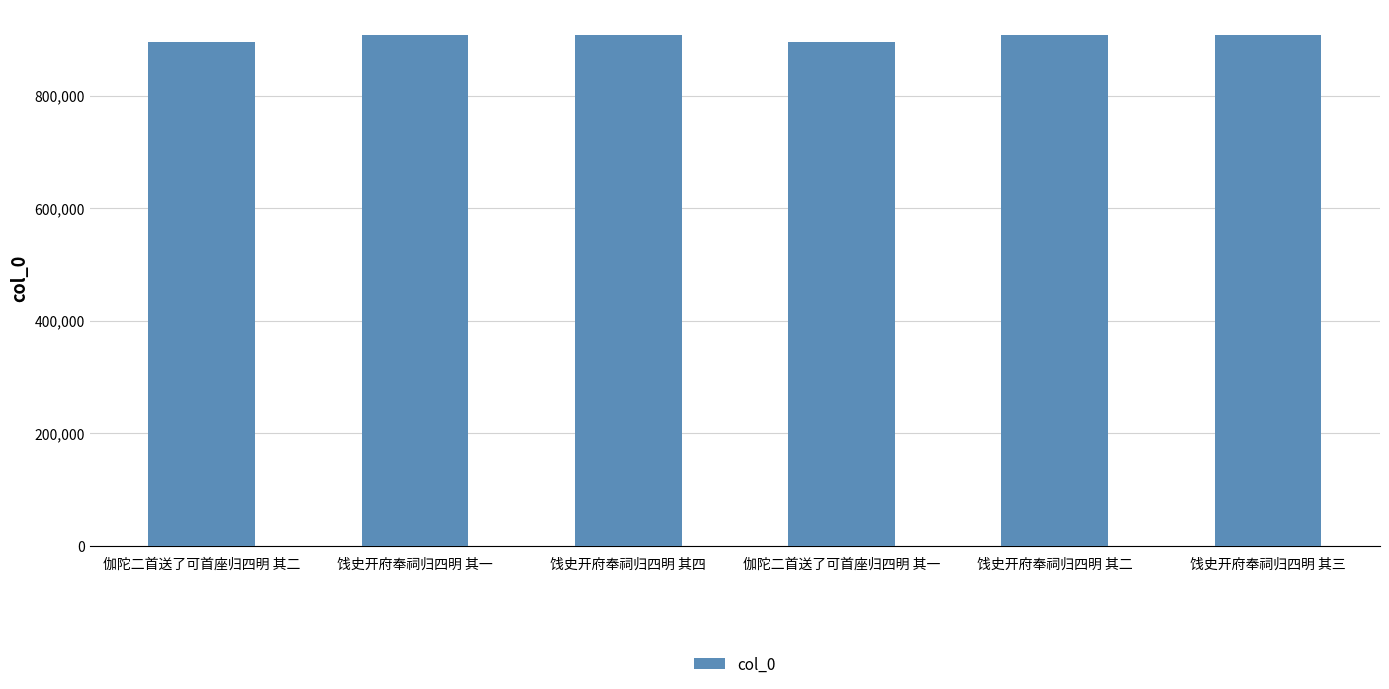

The chart shows a value of 907678 at 饯史开府奉祠归四明 其四. True or false?

True